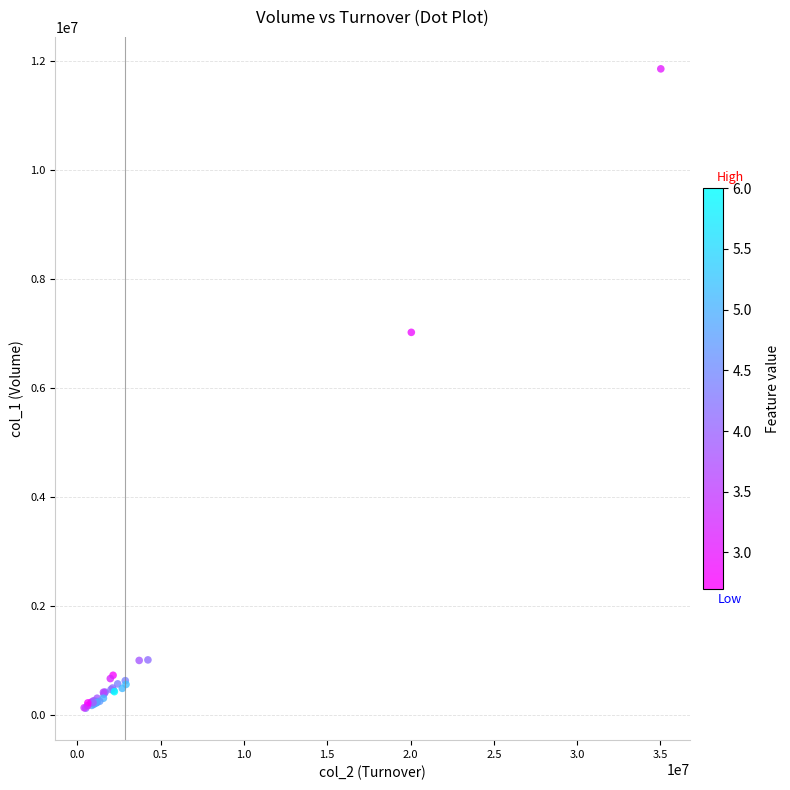

What Y value in the scatter plot is closest to 5988500?

7019000